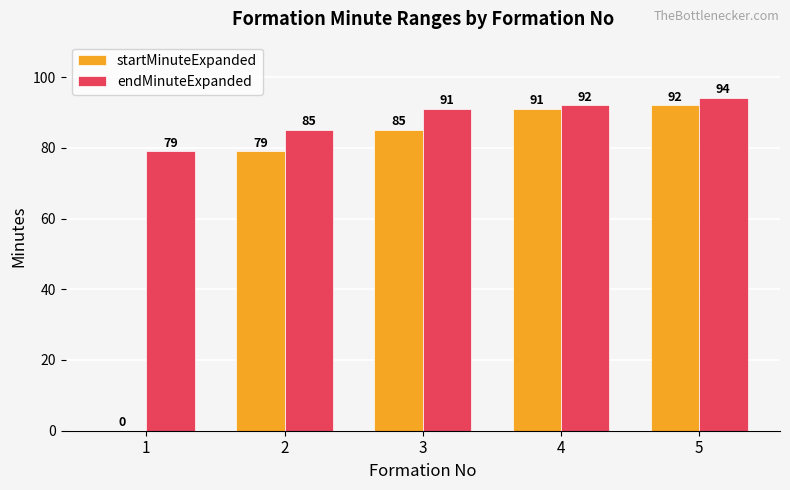

The value of startMinuteExpanded at 3 is 85. True or false?

True